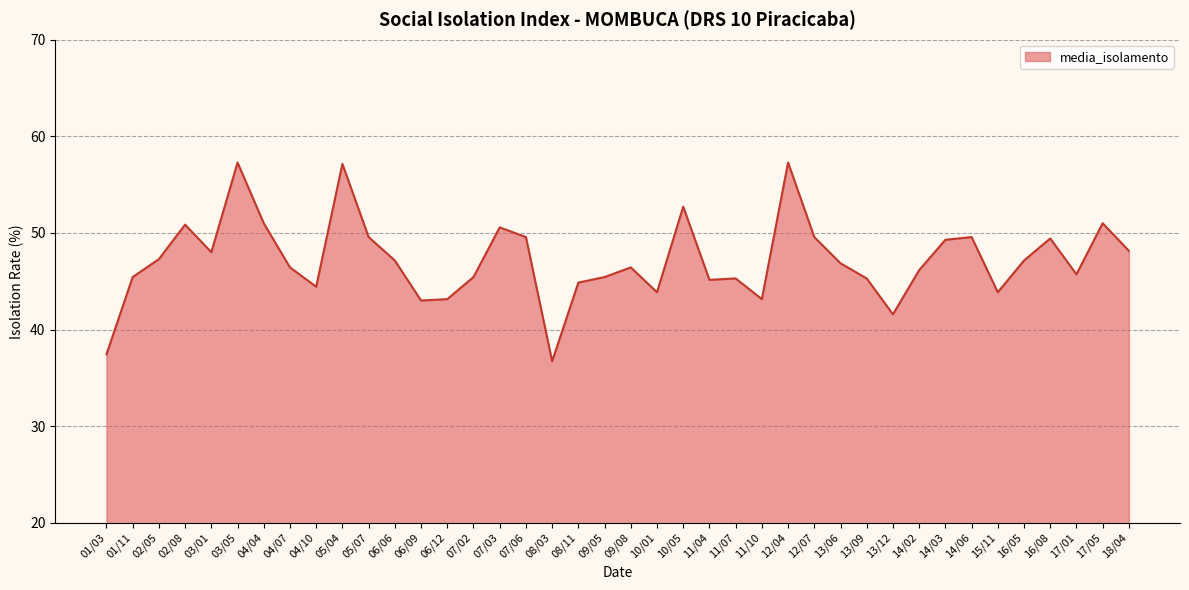

What is the approximate value at 01/11?

45.4